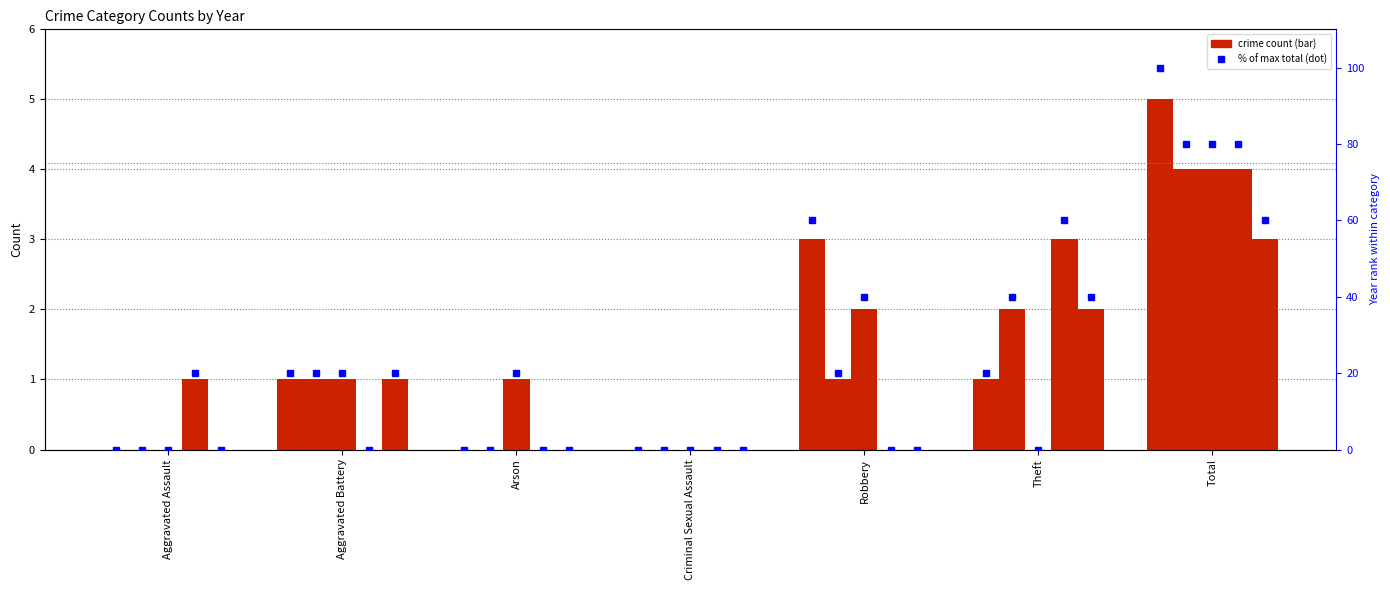

Which series changed the most between Aggravated Battery and Criminal Sexual Assault?

2015